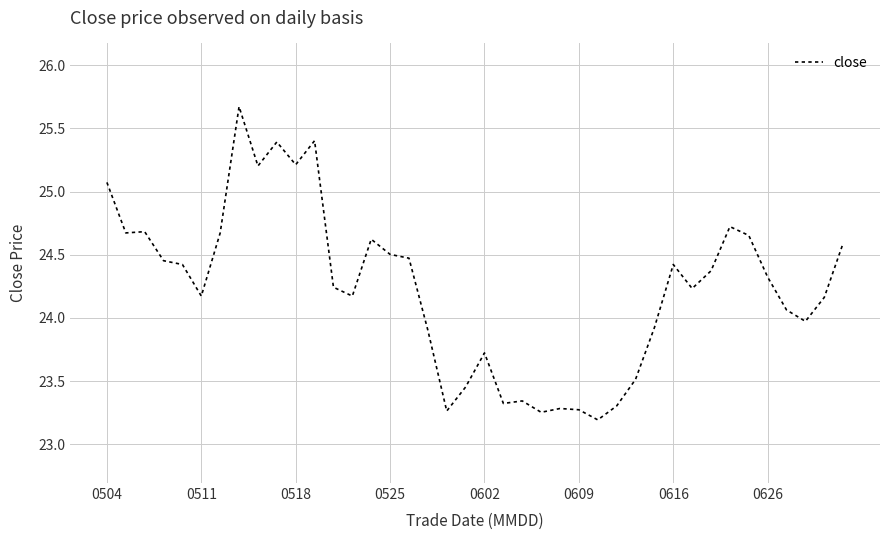

What is the maximum value shown in the chart?

25.7